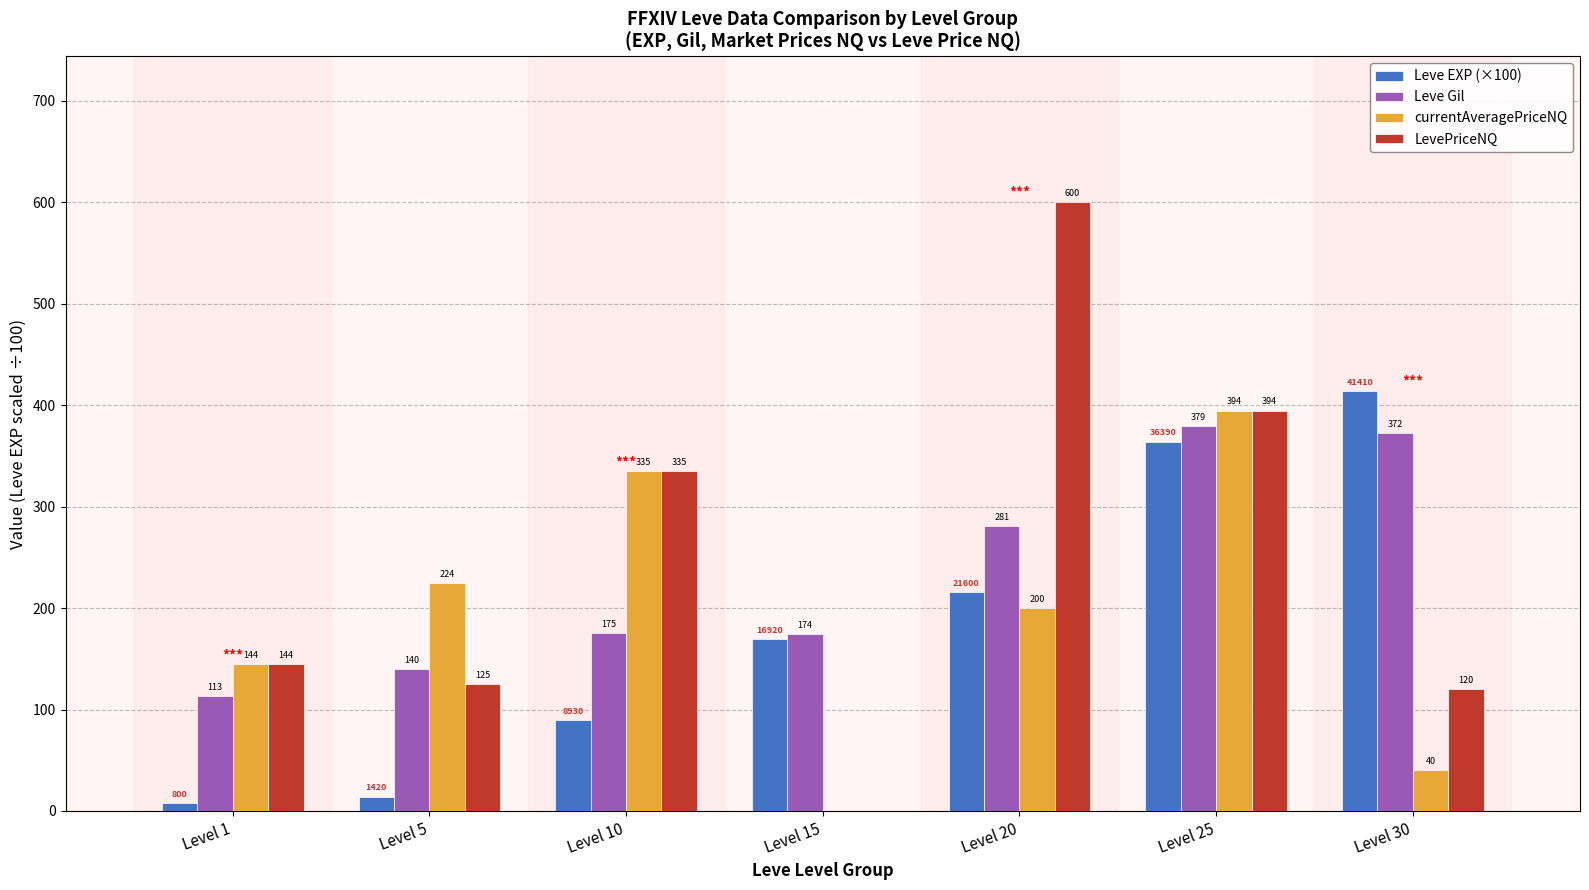

Which series has the largest total across all categories?

LevePriceNQ